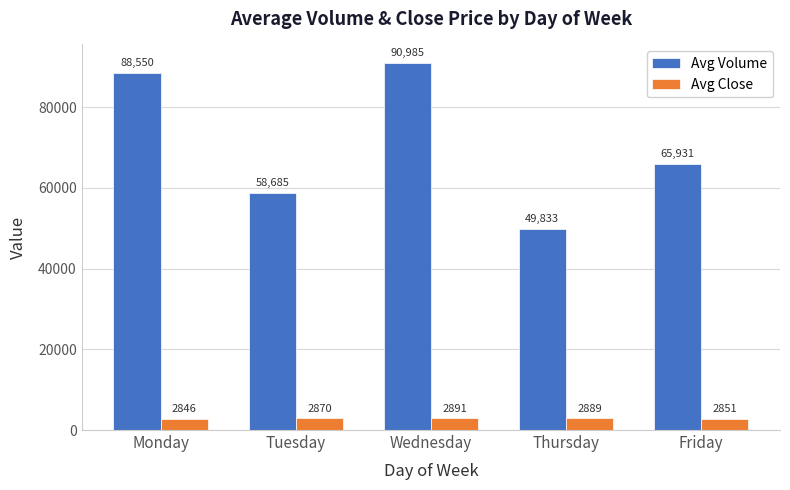

At which label is Avg Volume closest to 70409?

Friday